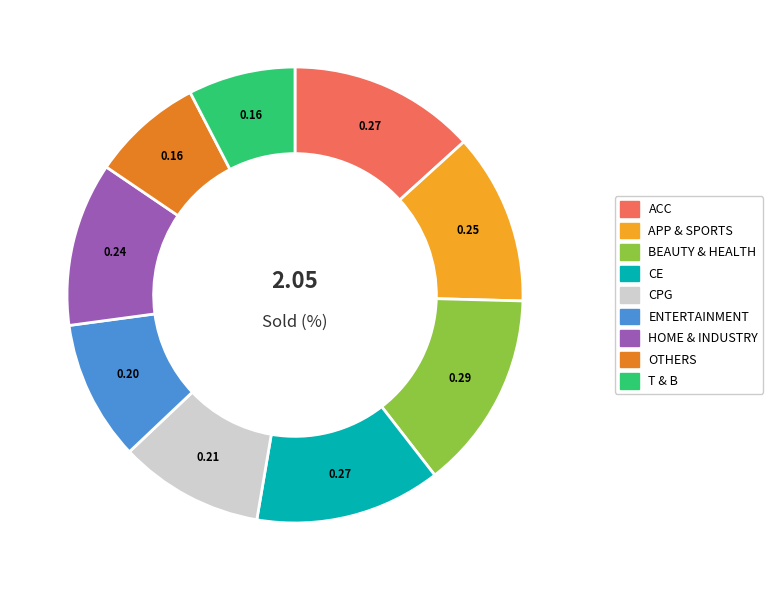

Is the sum of ENTERTAINMENT and BEAUTY & HEALTH greater than half?

No